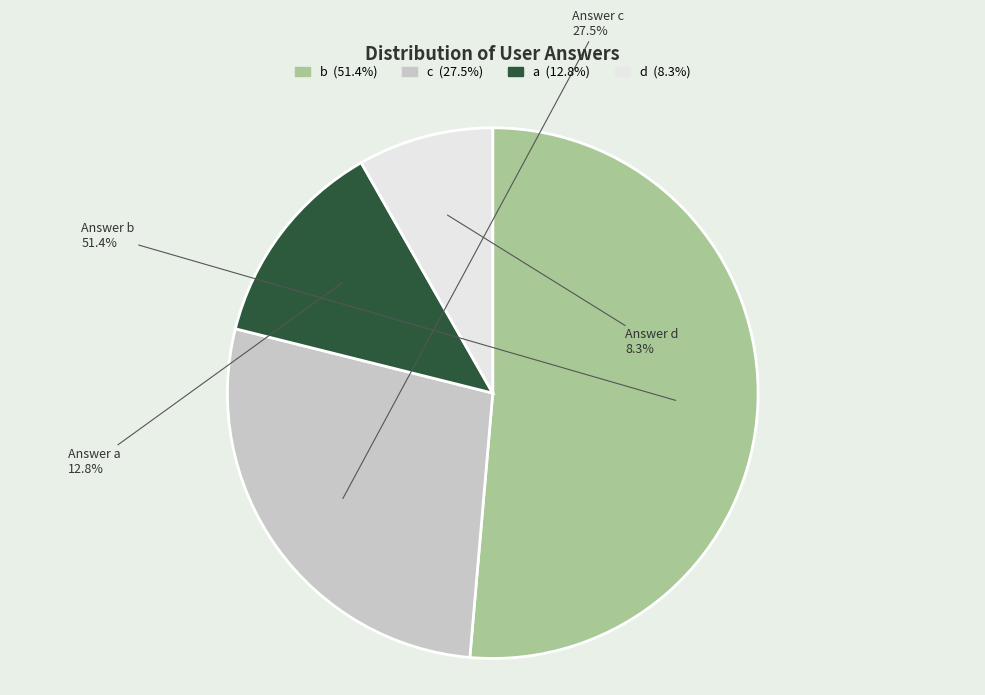

What is the smallest slice in the pie chart?

d